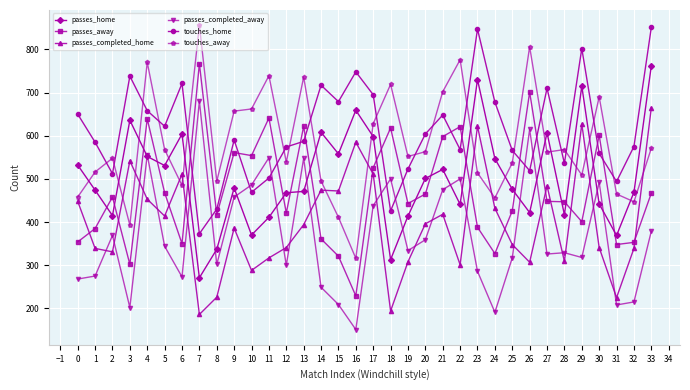

Which series has the largest total across all categories?

touches_home